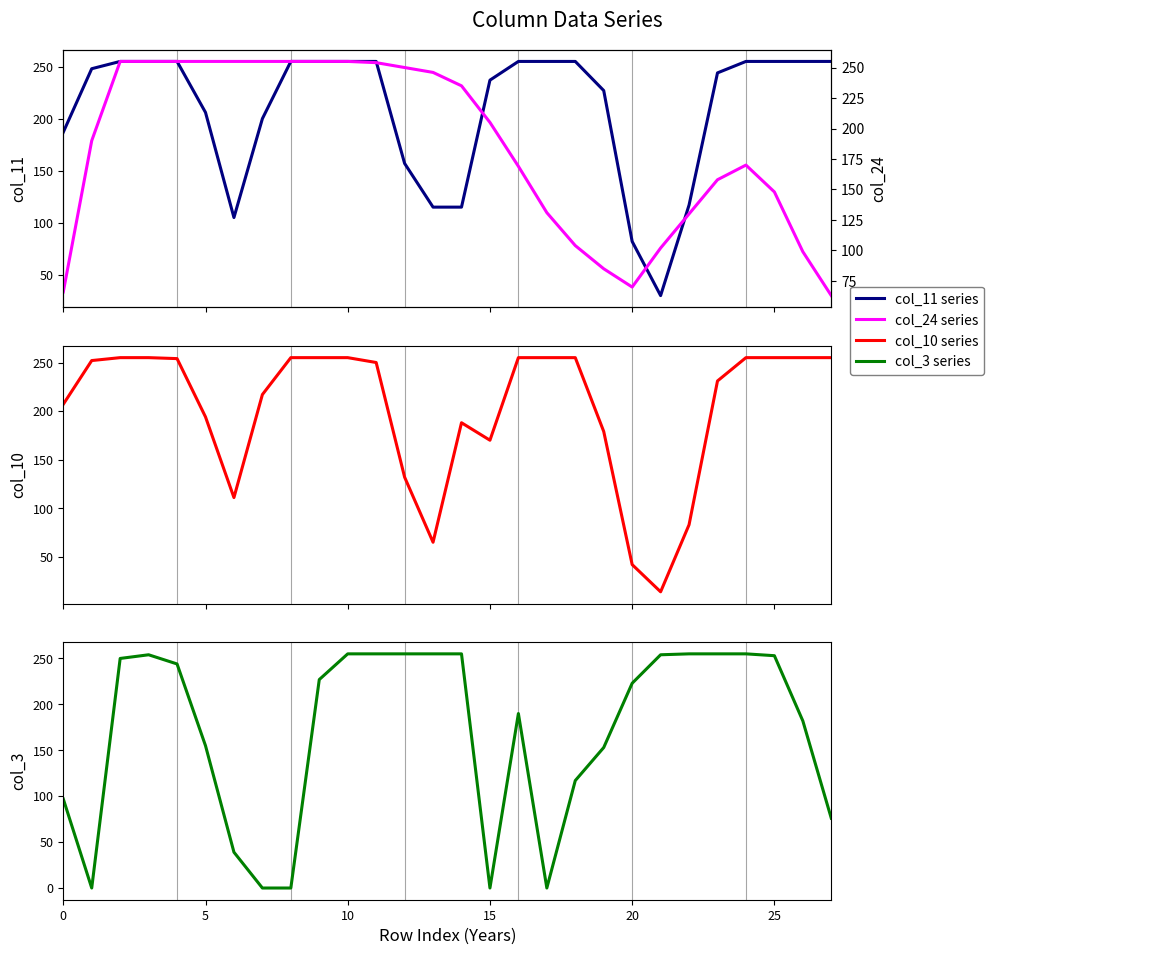

Is the value of col_10 at 9 greater than the value of col_11 at 25?

Yes